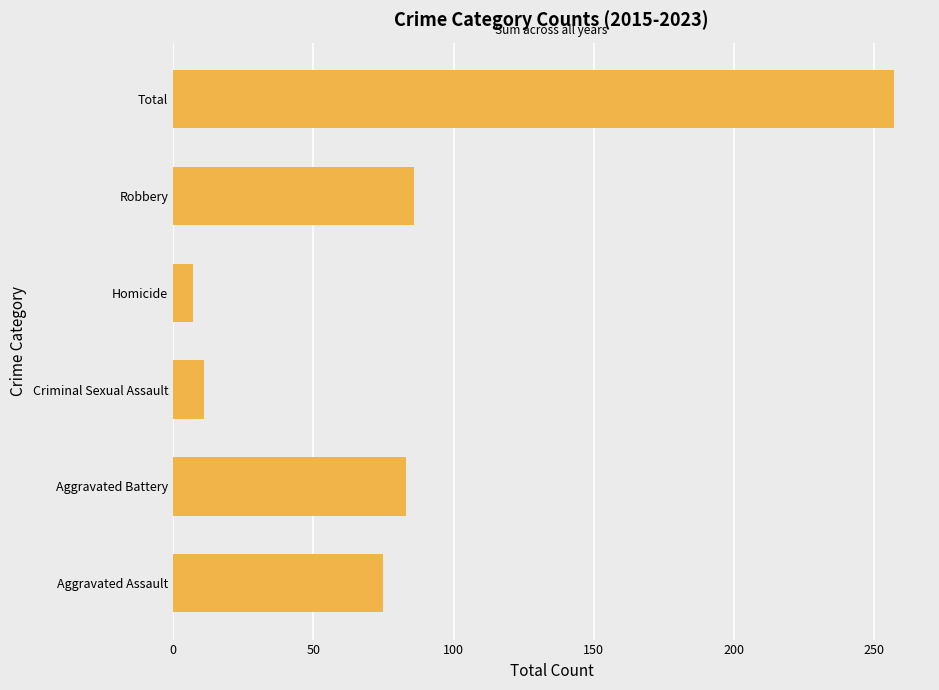

Reading bottom to top, transcribe all the data shown in this chart.

Aggravated Assault=75	Aggravated Battery=83	Criminal Sexual Assault=11	Homicide=7	Robbery=86	Total=257